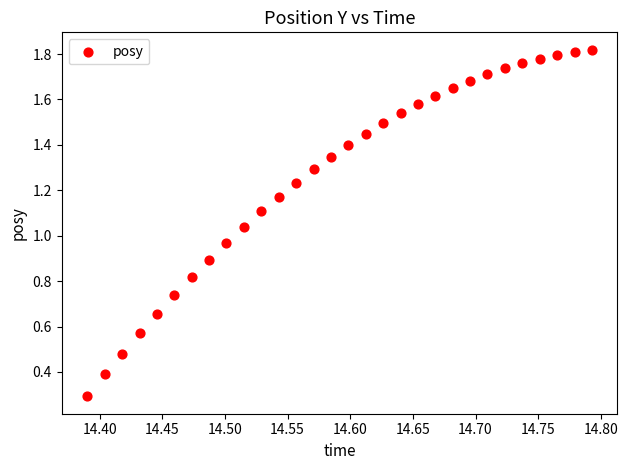

What is the range of X values (max minus min)?

0.4